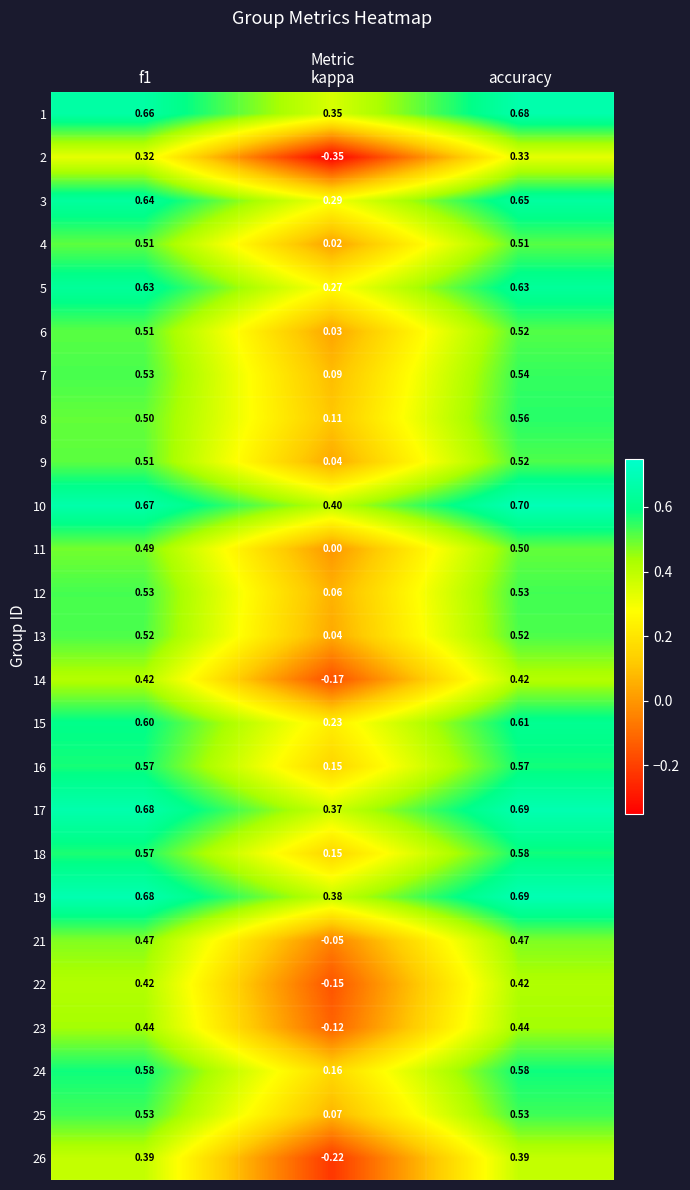

What is the spread (max minus min) of values at accuracy?

0.4